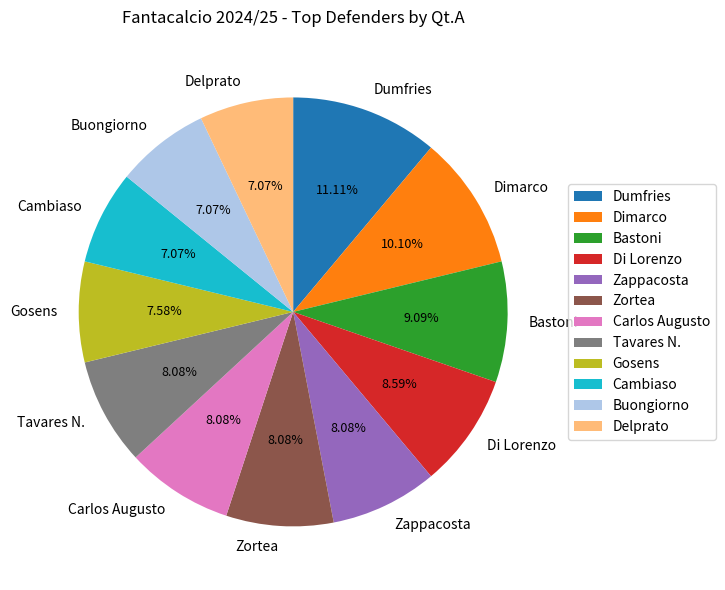

What percentage is NOT represented by Gosens?

92.4%